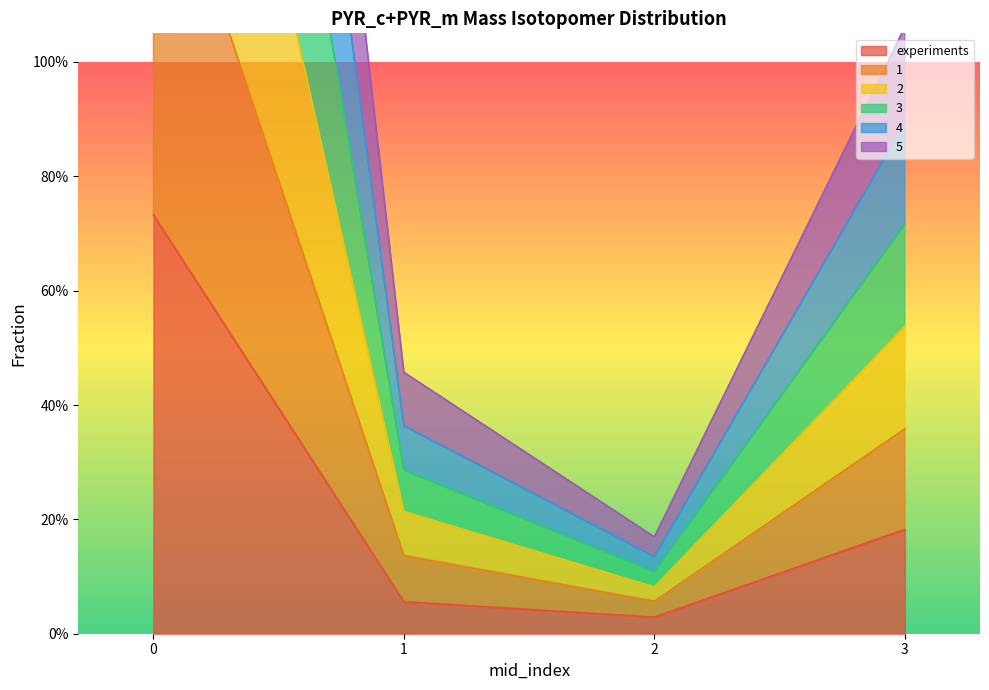

Does the chart display data point markers on the line(s)?

No